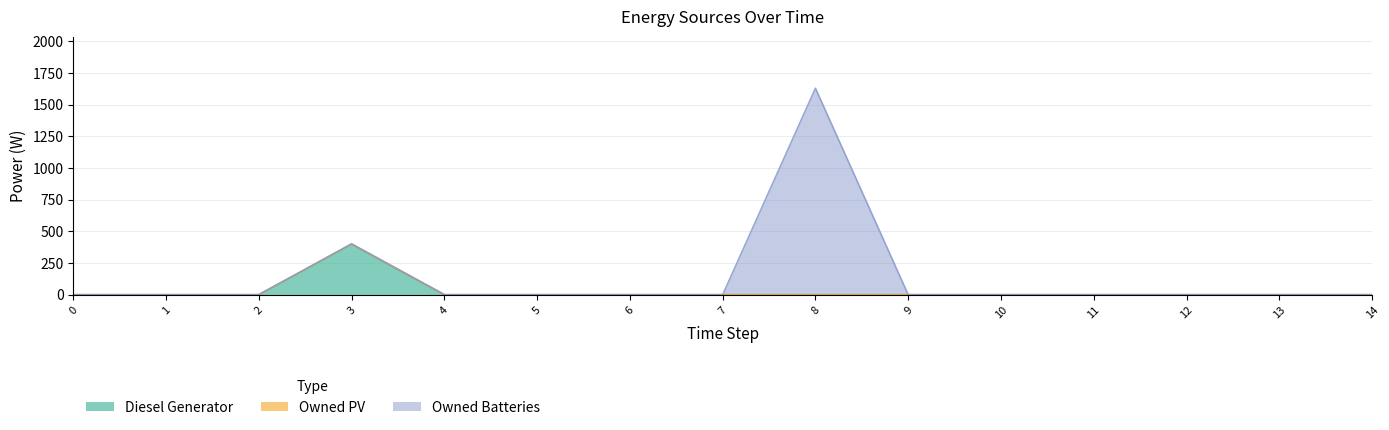

Is the value of Owned PV at 3 greater than the value of Owned Batteries at 6?

No